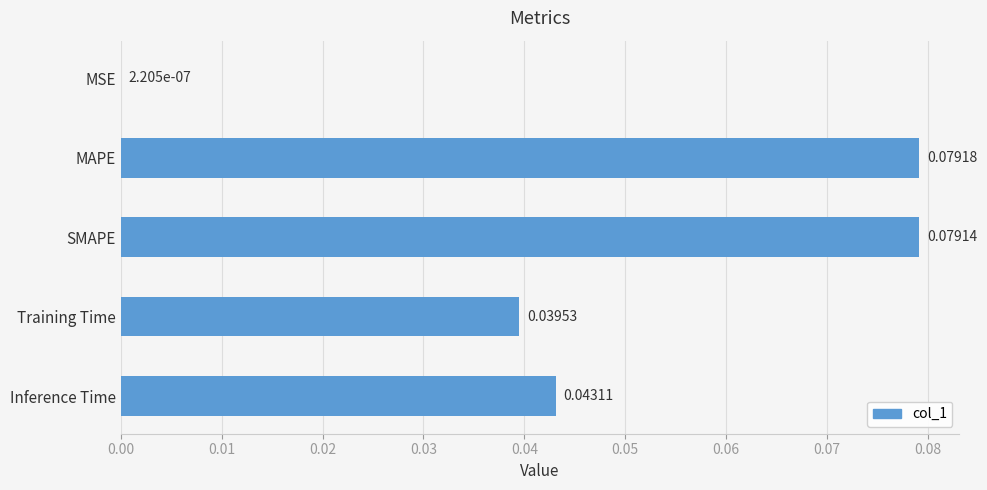

Between SMAPE and MAPE, which is larger?

MAPE